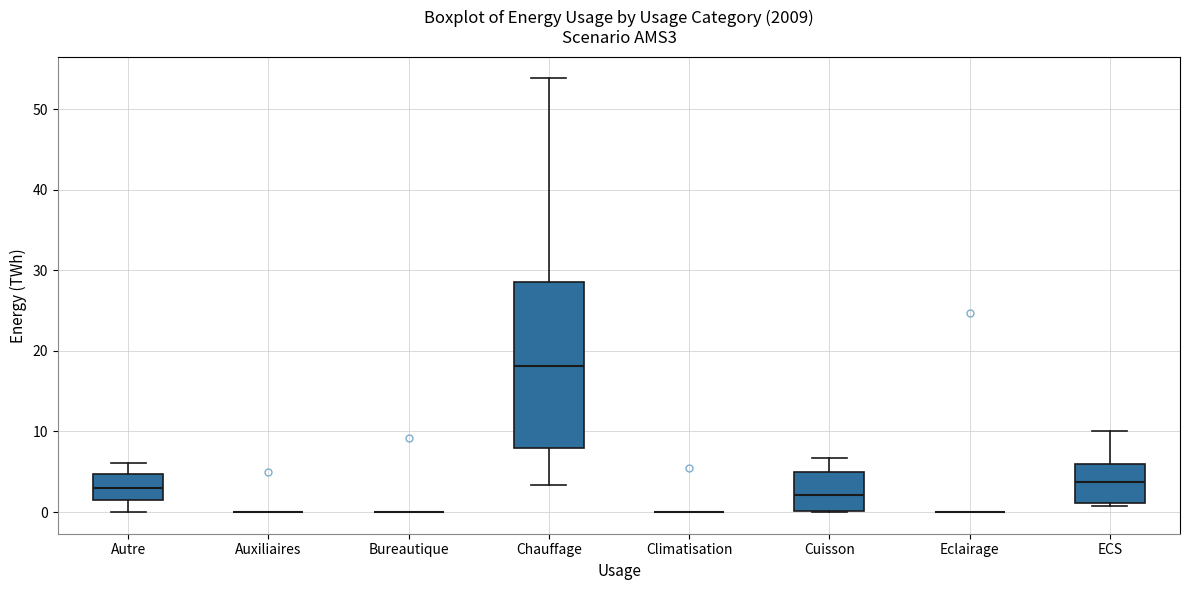

Which box is the tallest, from its lower edge to its upper edge?

Chauffage